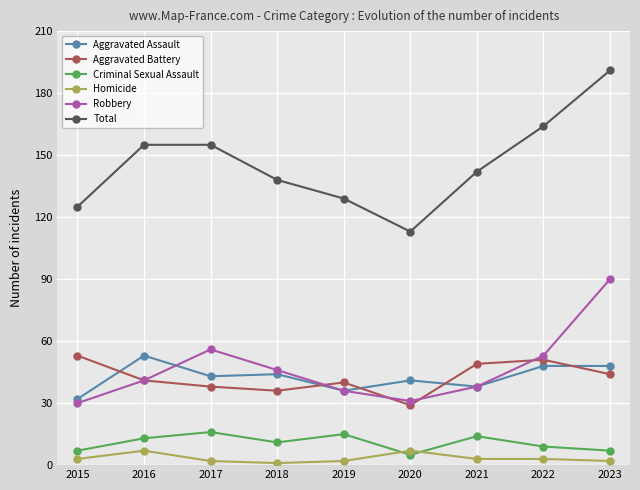

What is the difference between the maximum and second lowest values in the Aggravated Assault series?

17